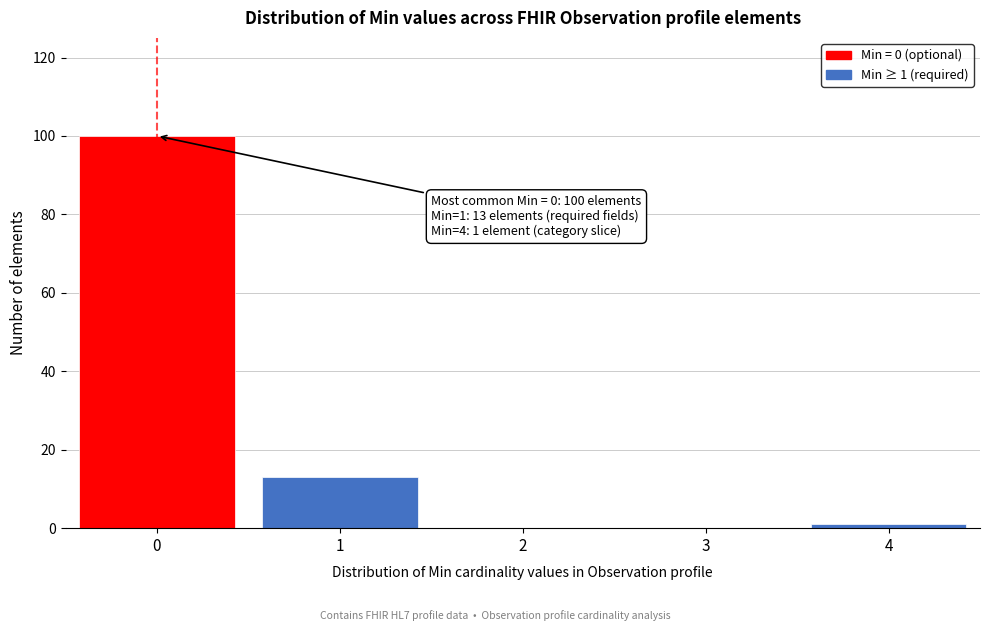

Reading left to right, transcribe all the data shown in this chart.

0=100	1=13	2=0	3=0	4=1